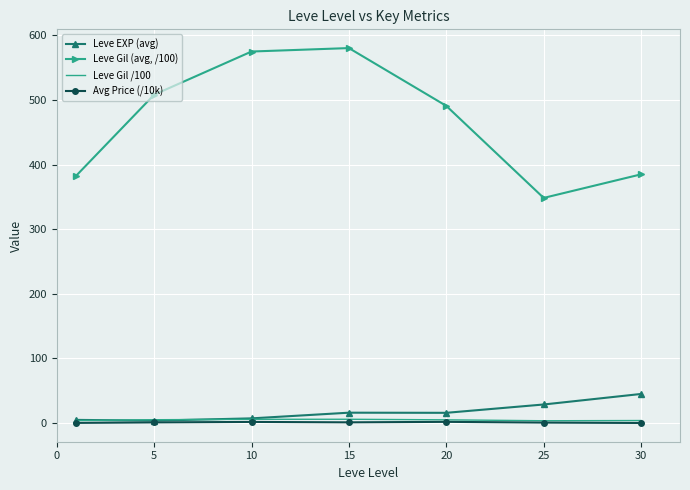

After their last crossing, which series has the higher values: Leve EXP (avg) or Leve Gil /100?

Leve EXP (avg)